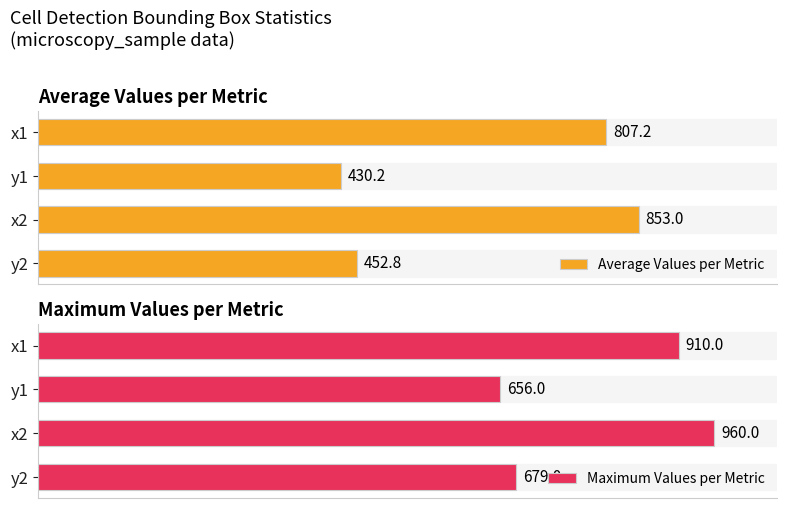

At which label is Average Values per Metric closest to 641?

x1